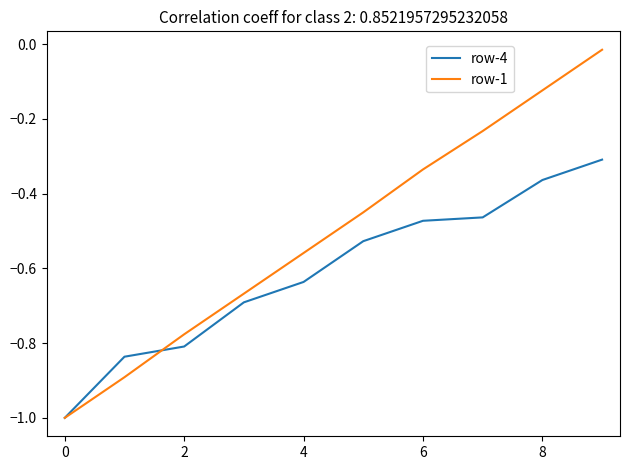

What is the lowest value of the row-1 series?

-1.0